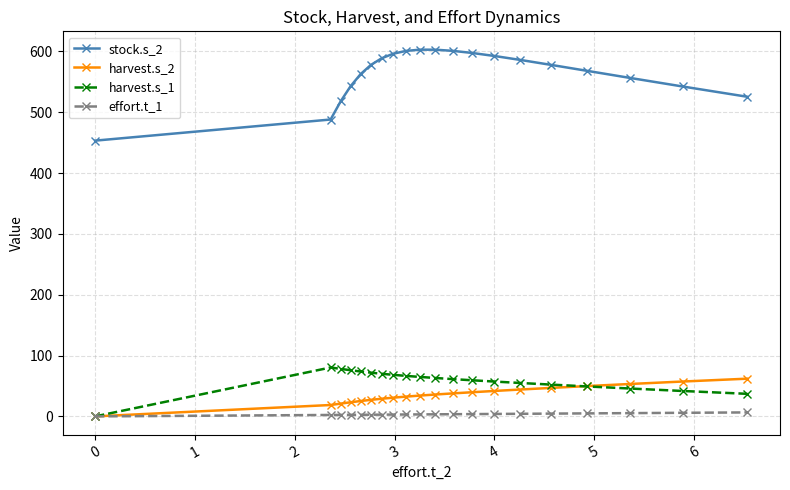

What is the greatest value displayed?

602.7